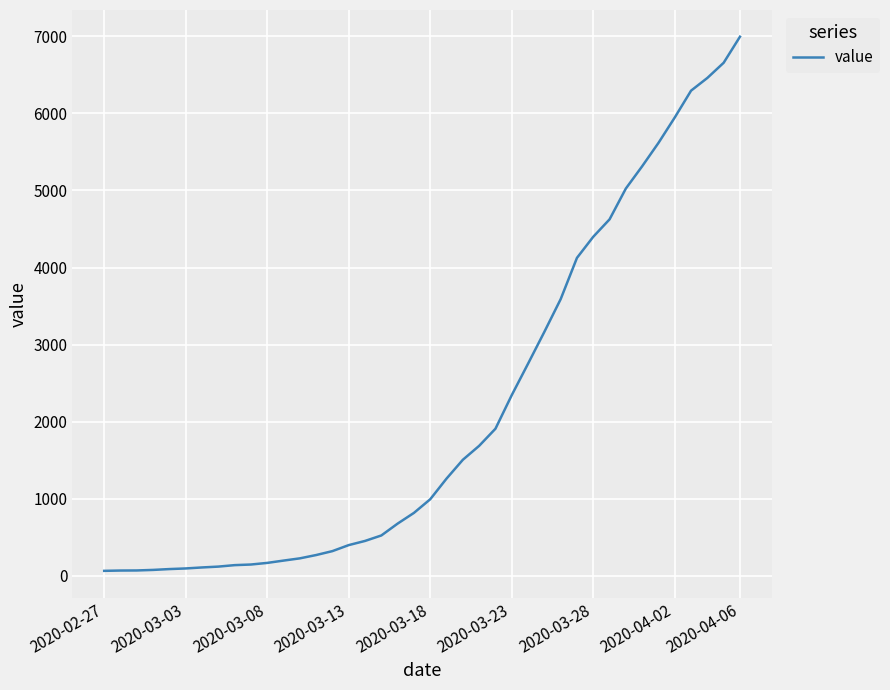

What is the sum of all values?

85677